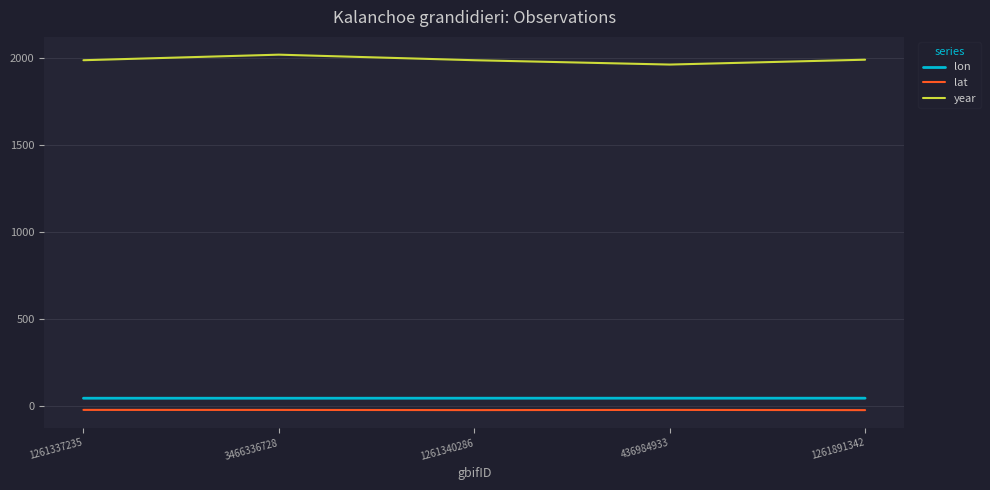

What is the spread (max minus min) of values at 1261337235?

2013.4